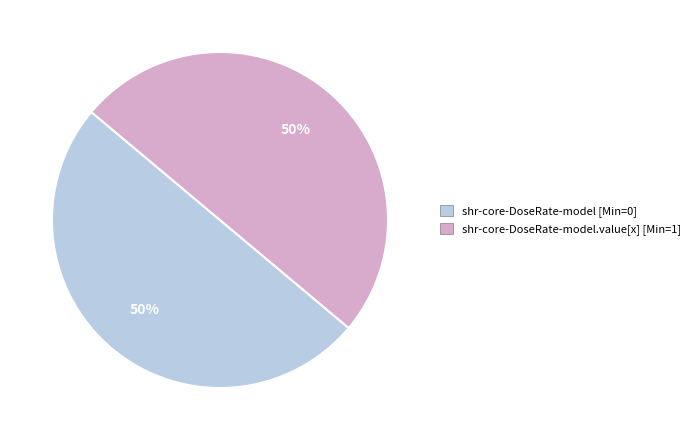

Is the sum of shr-core-DoseRate-model [Min=0] and shr-core-DoseRate-model.value[x] [Min=1] greater than half?

Yes